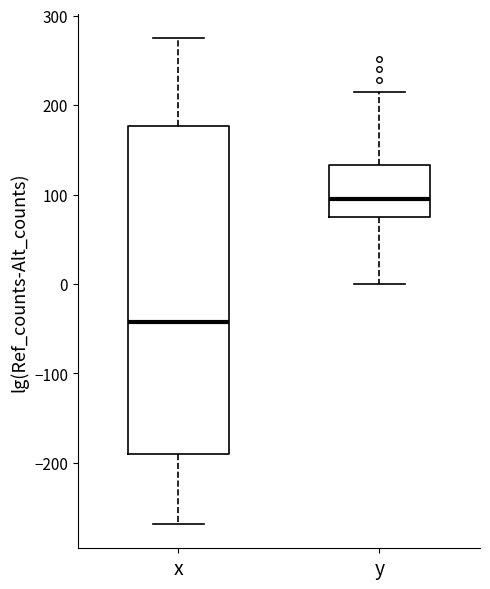

Reading left to right, read every box against the y-axis: the position of its median line, the range the box covers, and the ends of its whiskers. The values are not printed on the chart, so give them approximately, as read against the axis.

x: median -40, box -190 to 180, whiskers -270 to 280
y: median 100, box 70 to 130, whiskers 0 to 220